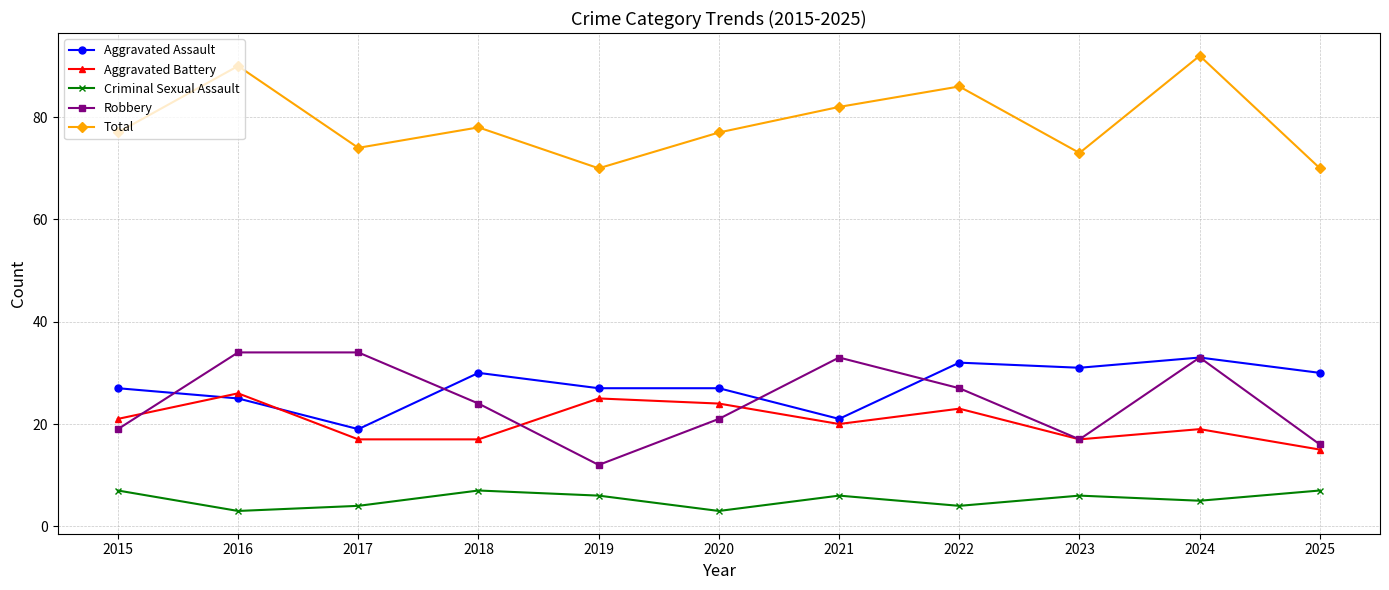

Read the Aggravated Battery value at 2015, to the nearest 10.

20